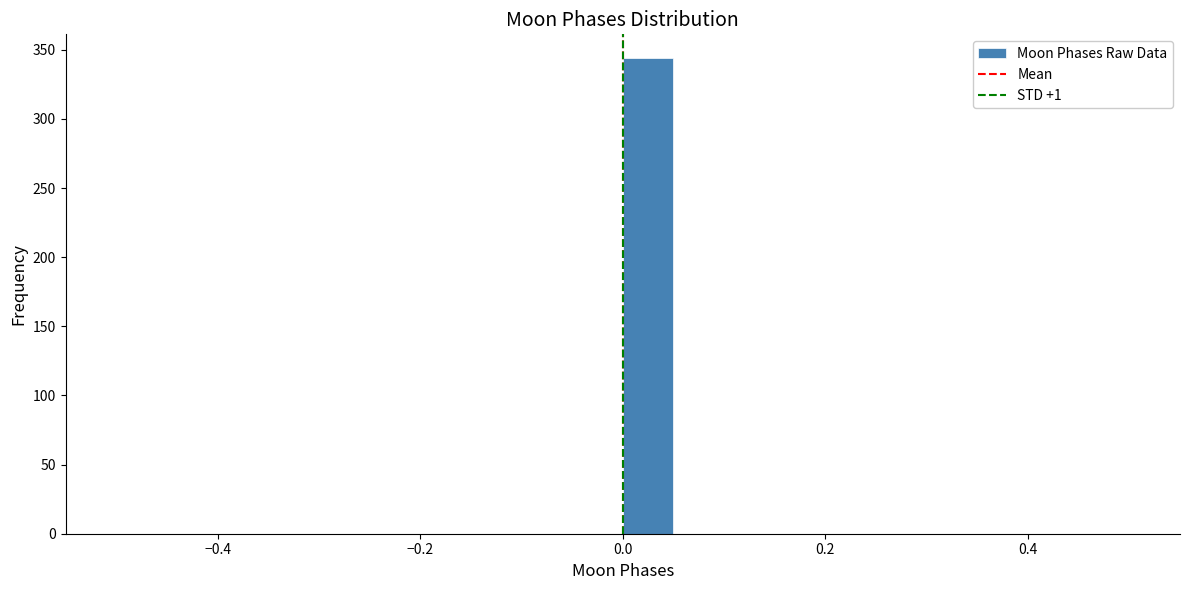

Read against the x-axis, roughly where is the centre of the tallest bar?

0.02